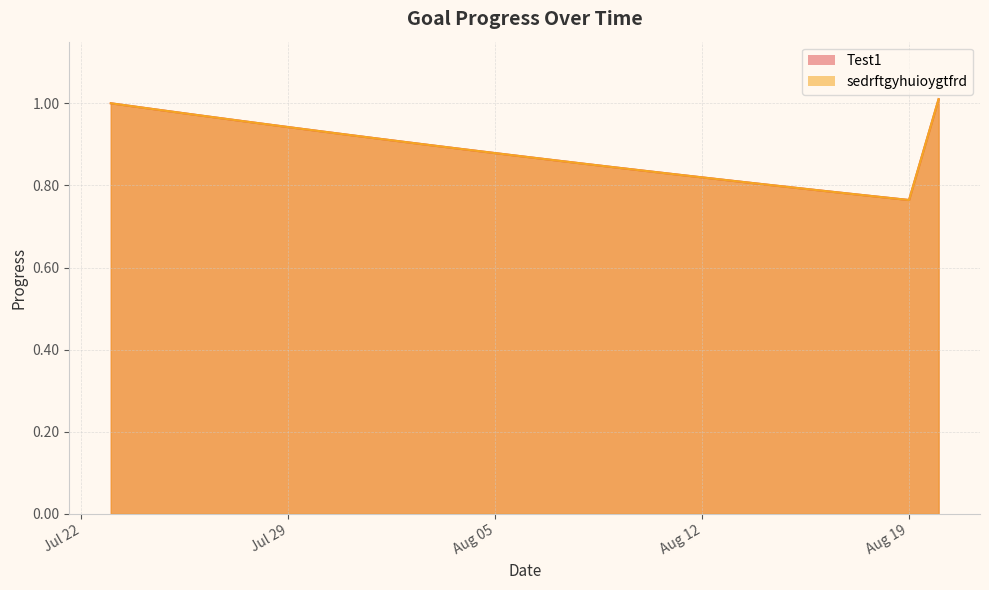

Does the chart have visible grid lines?

Yes